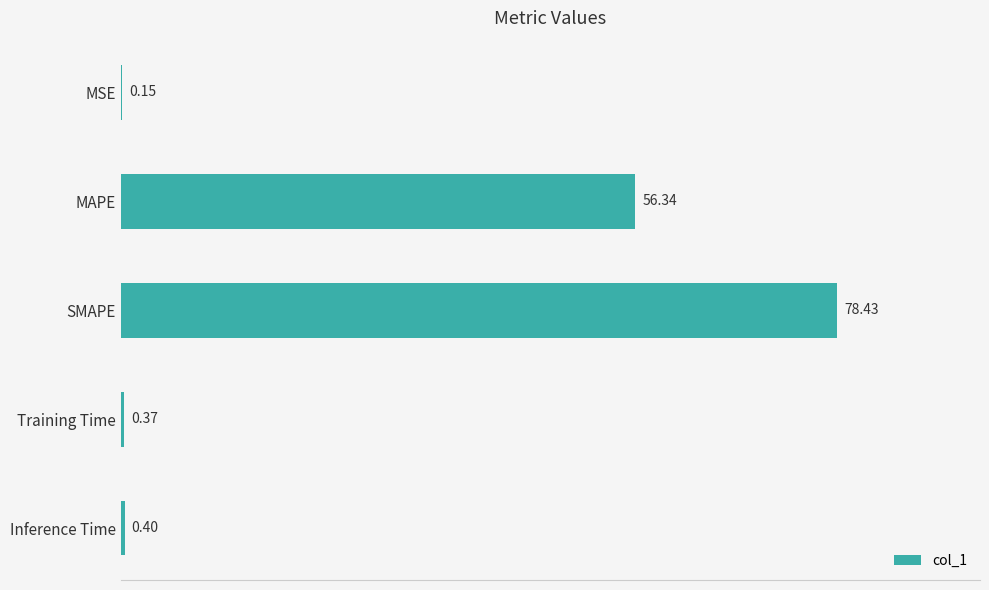

At which label is the value closest to 39?

MAPE